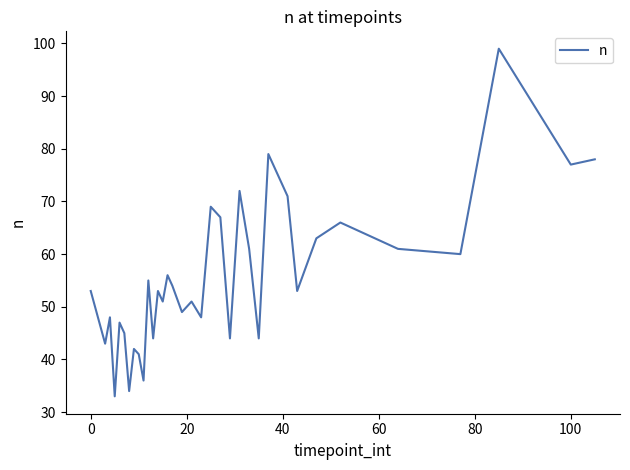

What is the difference between the maximum and minimum values?

66